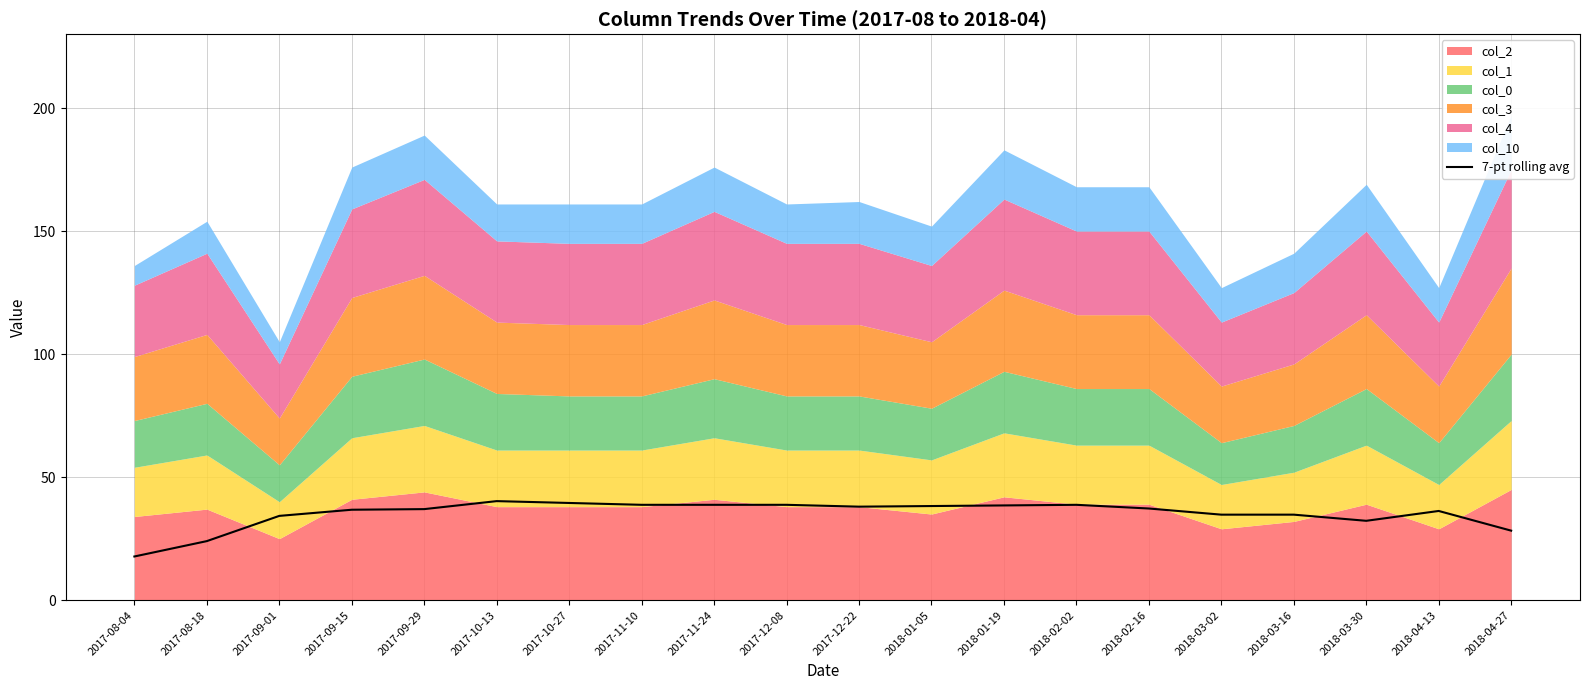

What is the value of the 17th point from the left?

34.8